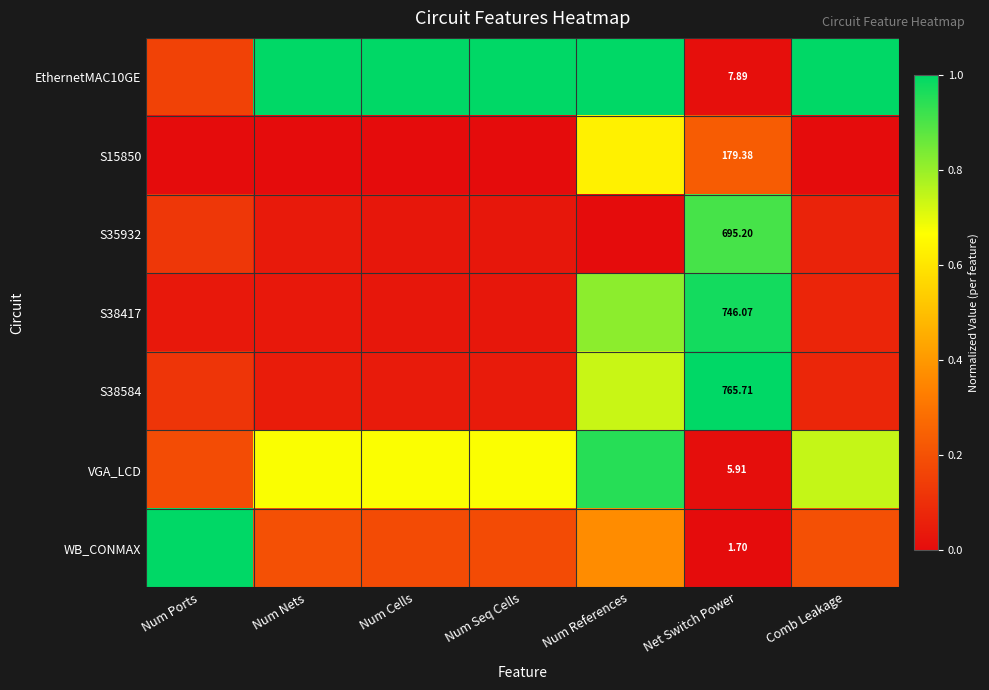

What is the sum of all WB_CONMAX values?

2.1